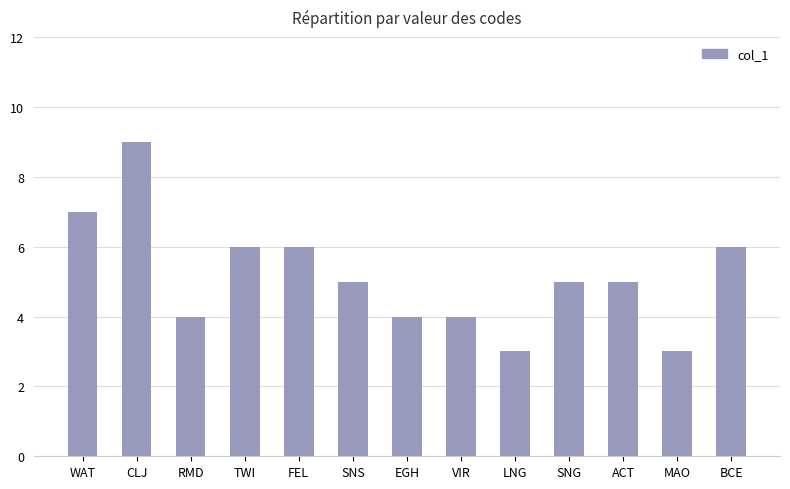

What is the change in value from FEL to EGH?

-2